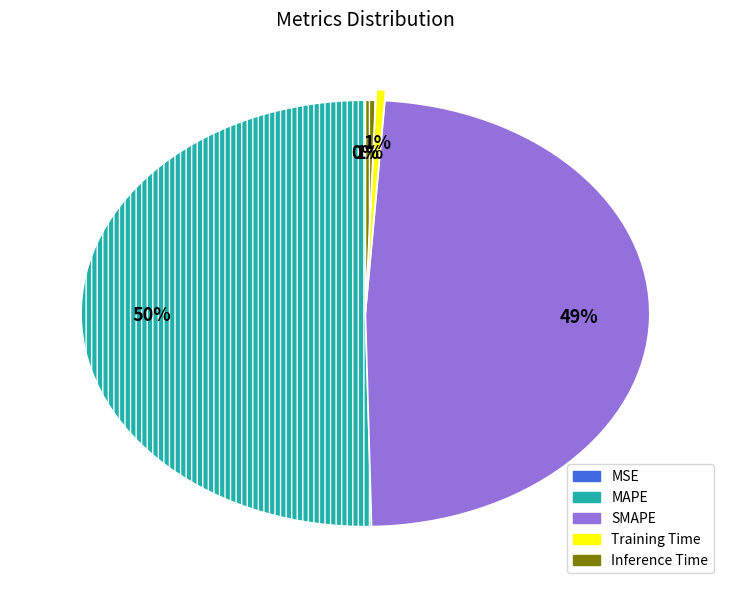

The MAPE slice represents 50% of the pie. True or false?

True